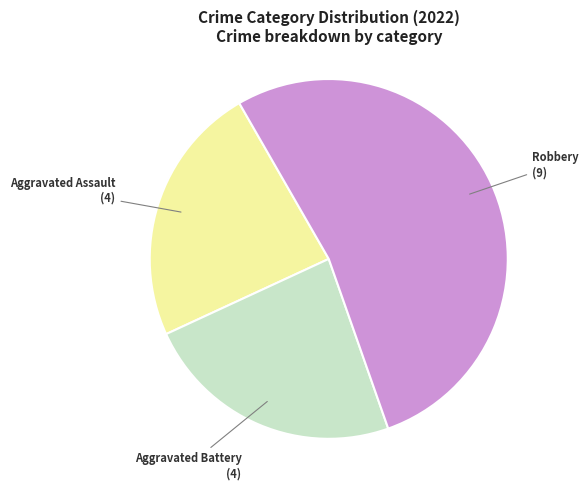

Does any single category account for the majority?

Yes